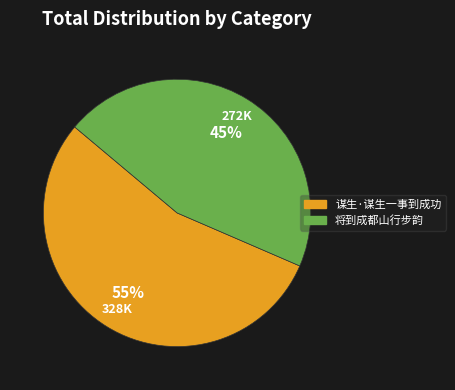

What percentage is the 将到成都山行步韵 slice, to the nearest percent?

45%